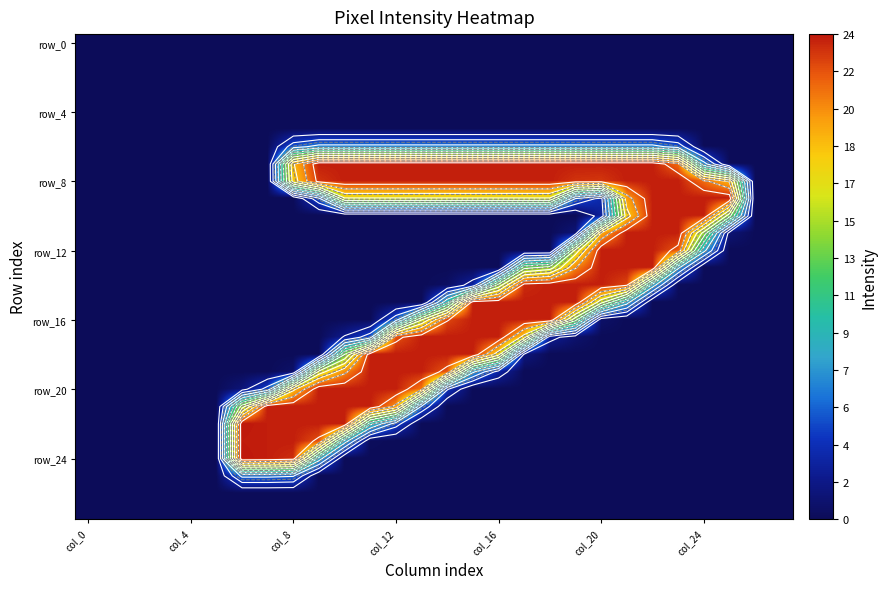

Which series has the largest total across all categories?

row_8